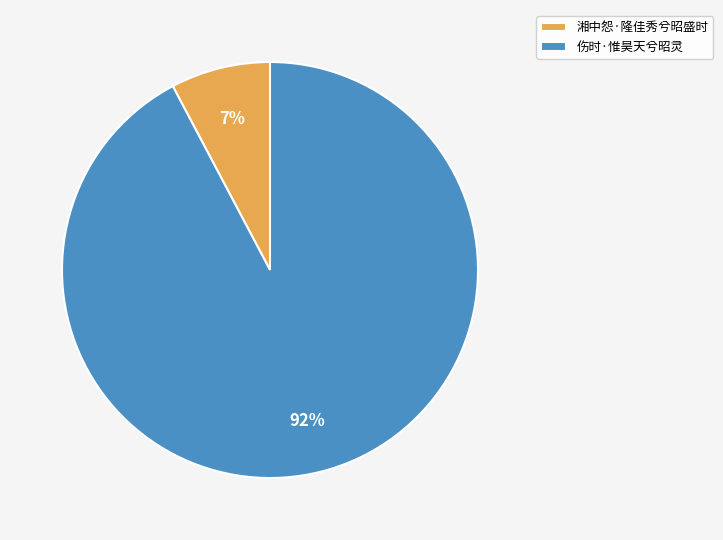

What is the smallest slice in the pie chart?

湘中怨·隆佳秀兮昭盛时